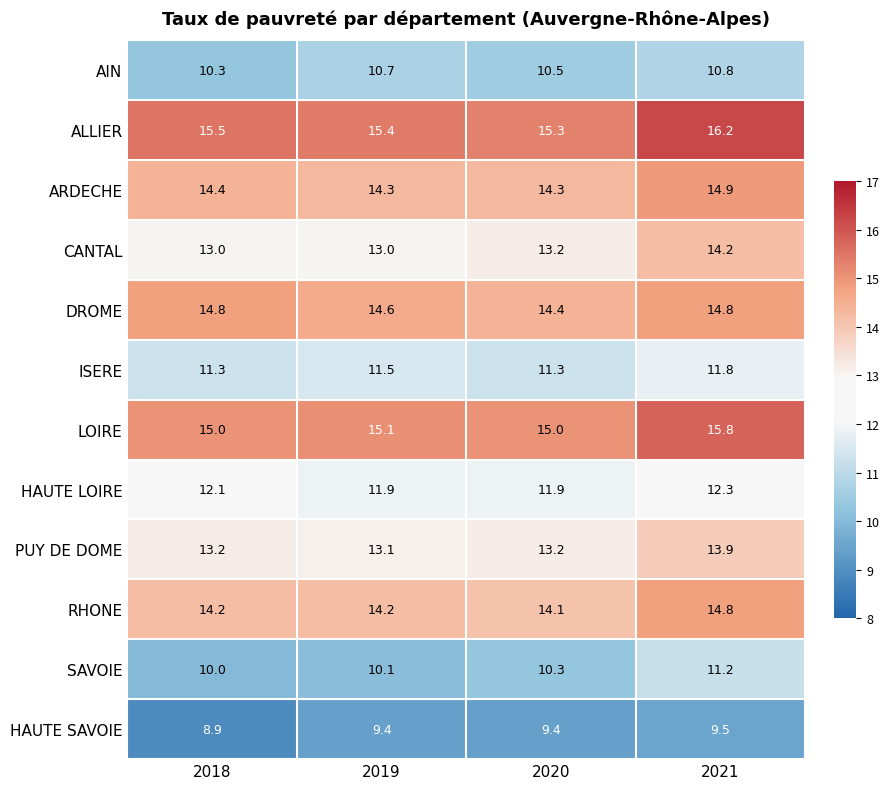

True or false: SAVOIE has a value of 4.3 at 2020.

False